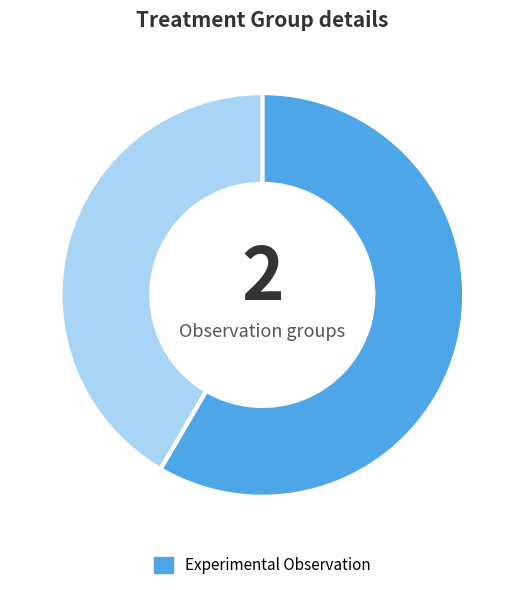

Does any single category account for the majority?

Yes